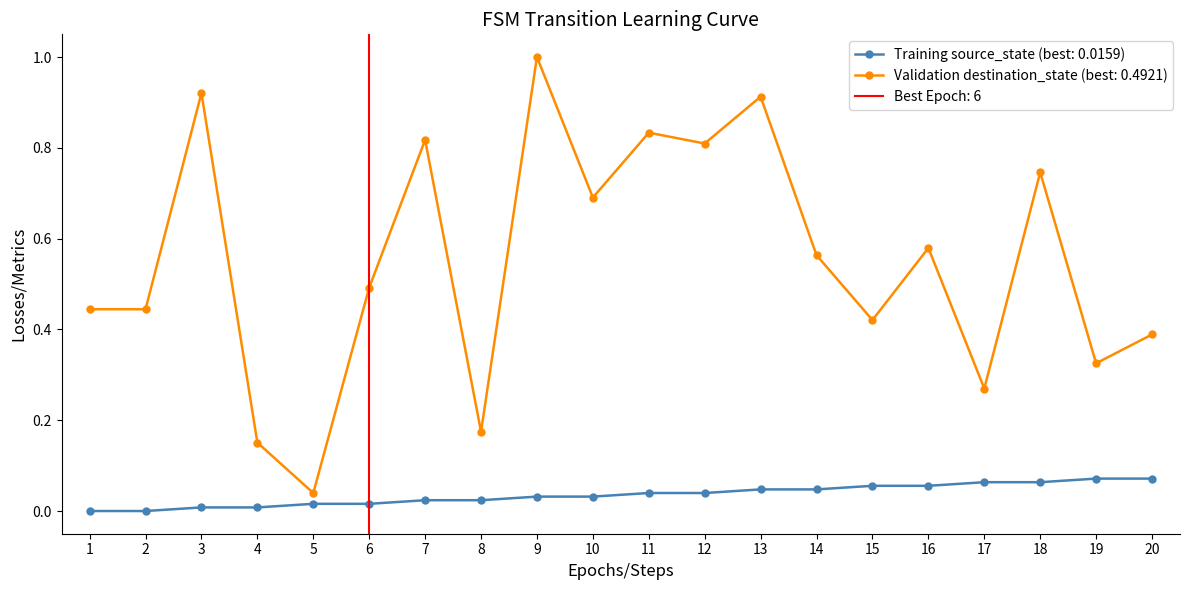

True or false: destination_state and source_state cross at least once.

False